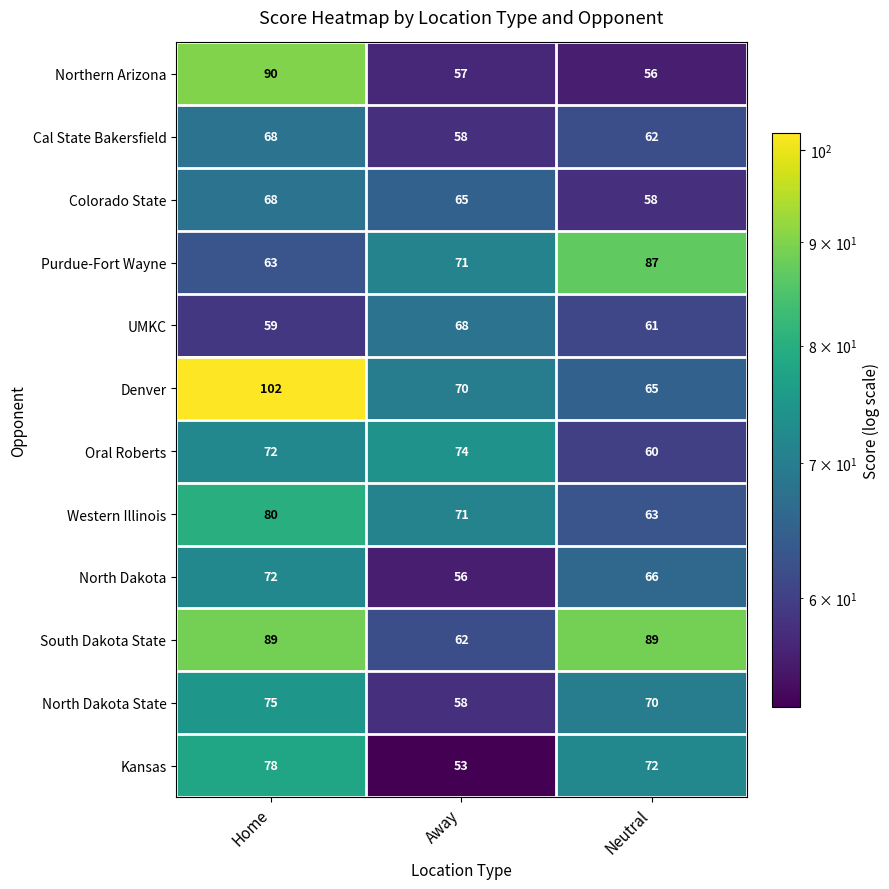

Which label corresponds to the smallest value in the chart?

Away